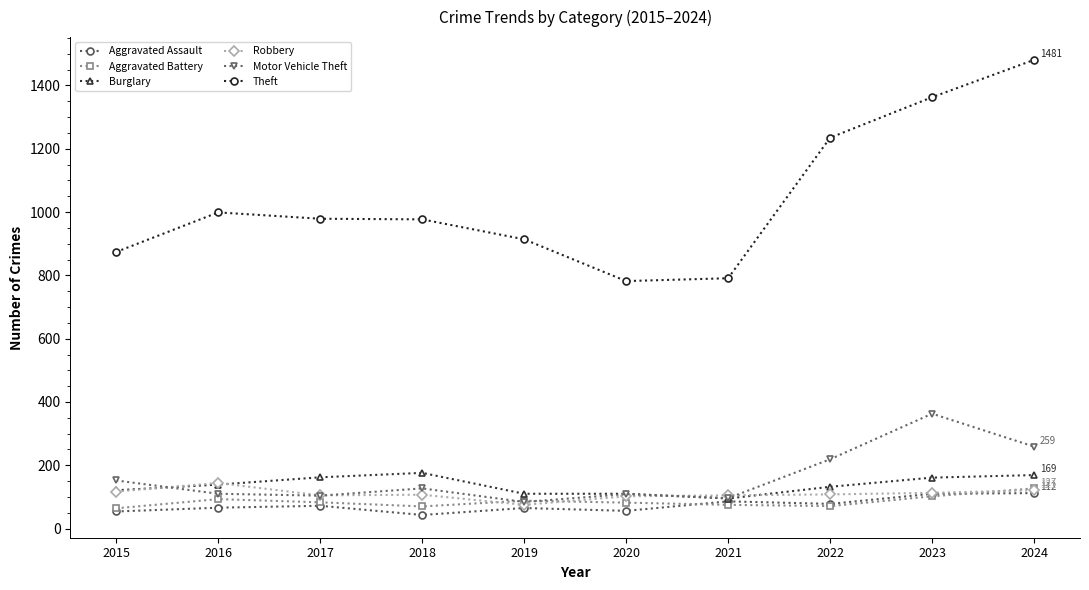

The Robbery series shows 105 at 2017. True or false?

True